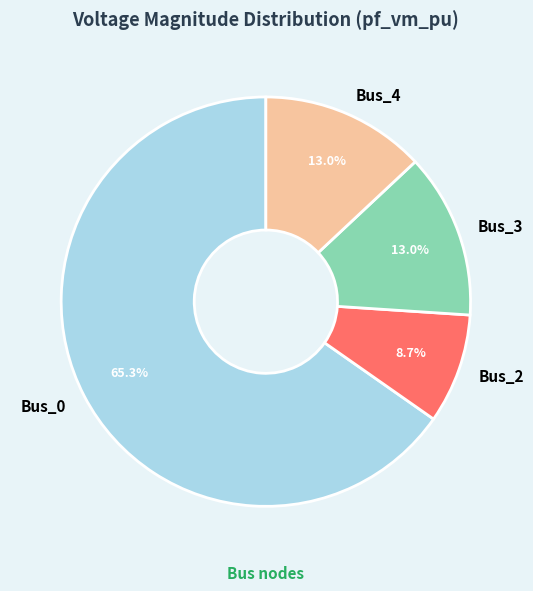

Is Bus_0 the majority of the pie?

Yes